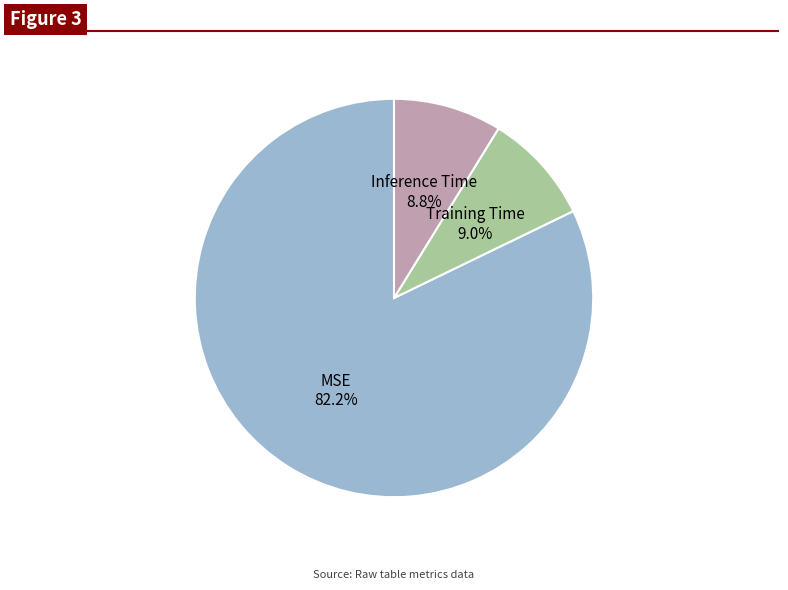

What percentage is the MSE slice, to the nearest percent?

82%